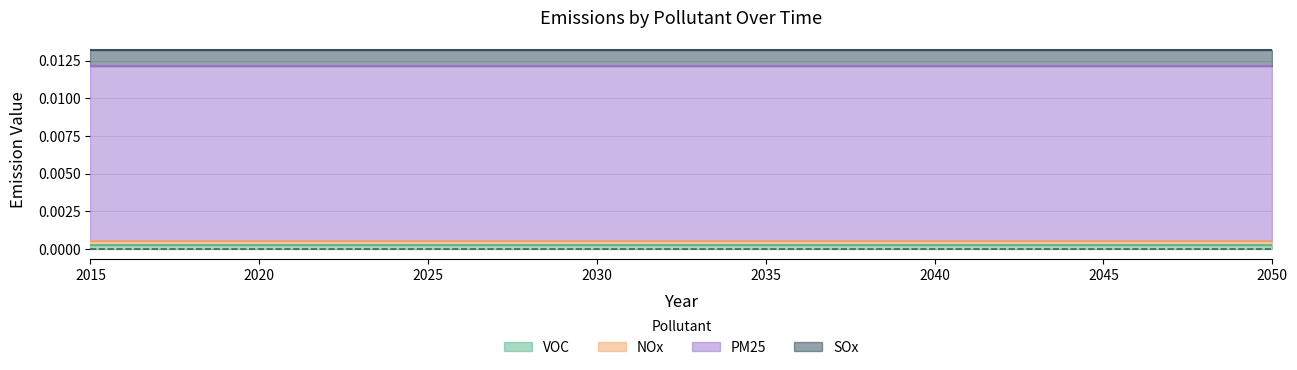

List the labels in order of NOx value, smallest first.

2015, 2016, 2017, 2018, 2019, 2020, 2021, 2022, 2023, 2024, 2025, 2026, 2027, 2028, 2029, 2030, 2031, 2032, 2033, 2034, 2035, 2036, 2037, 2038, 2039, 2040, 2041, 2042, 2043, 2044, 2045, 2046, 2047, 2048, 2049, 2050